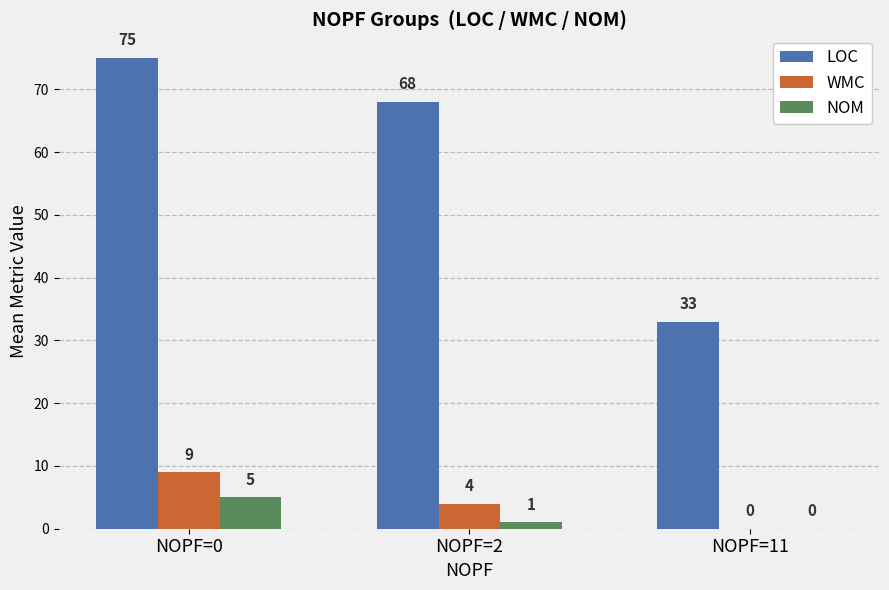

What are all the series names shown in the legend?

LOC, WMC, NOM